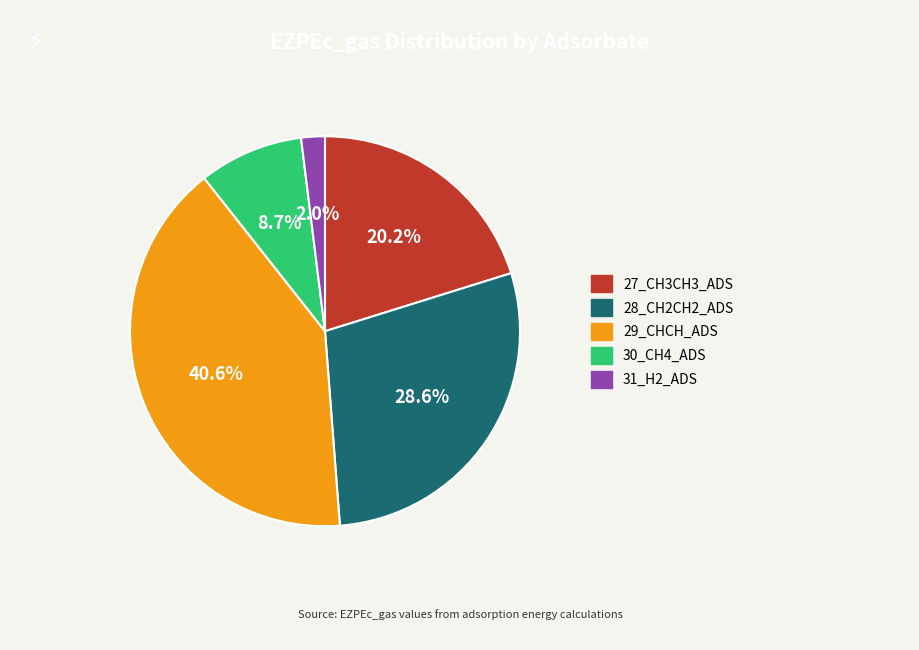

Which has a higher value, 30_CH4_ADS or 29_CHCH_ADS?

29_CHCH_ADS